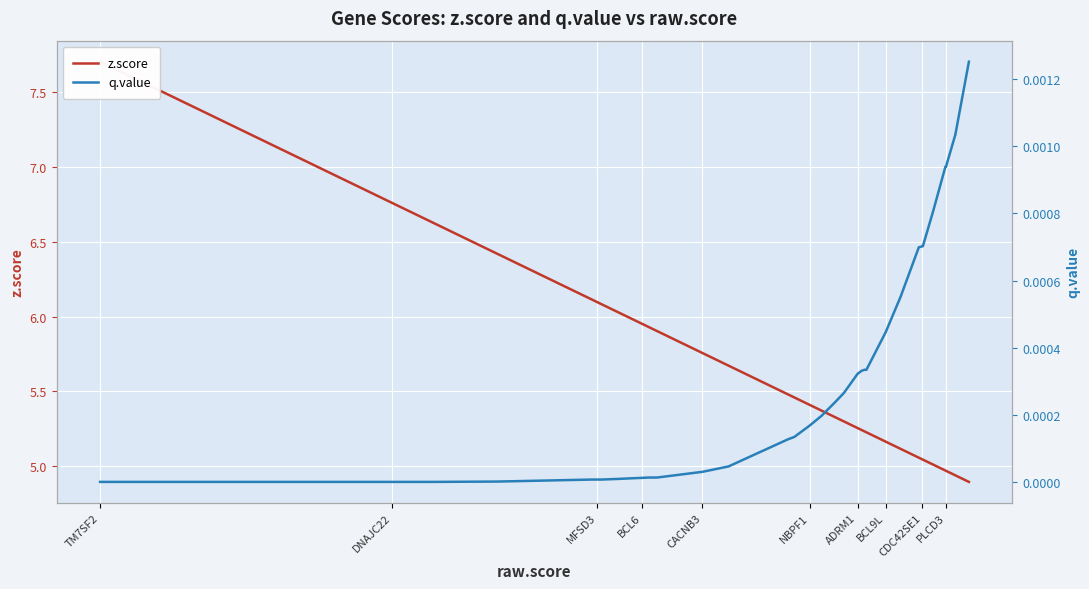

True or false: q.value and z.score cross at least once.

False